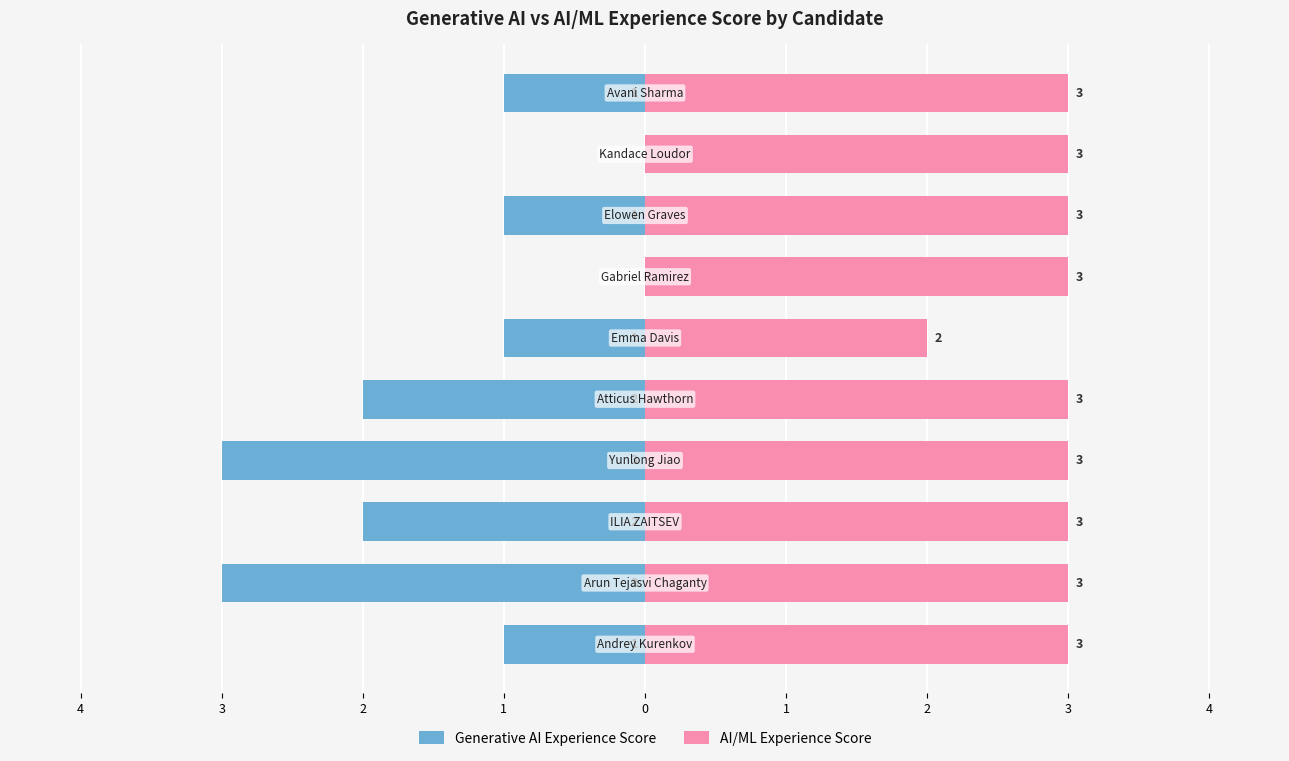

What is the difference between the second highest and minimum values in the Generative AI Experience Score series?

3